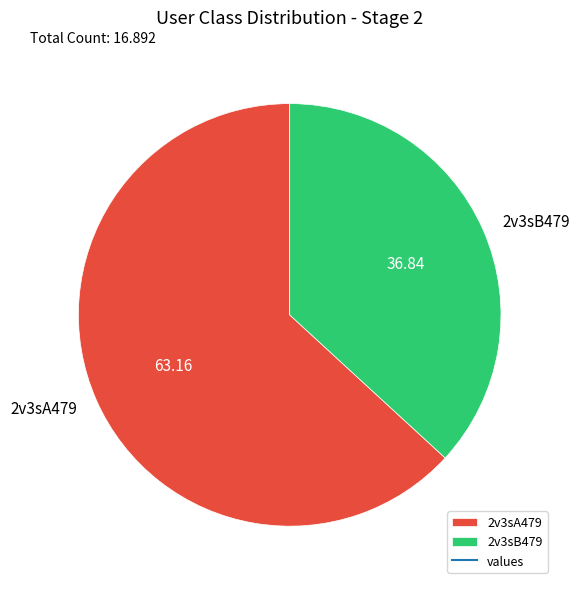

Rank the categories by value from highest to lowest.

2v3sA479, 2v3sB479